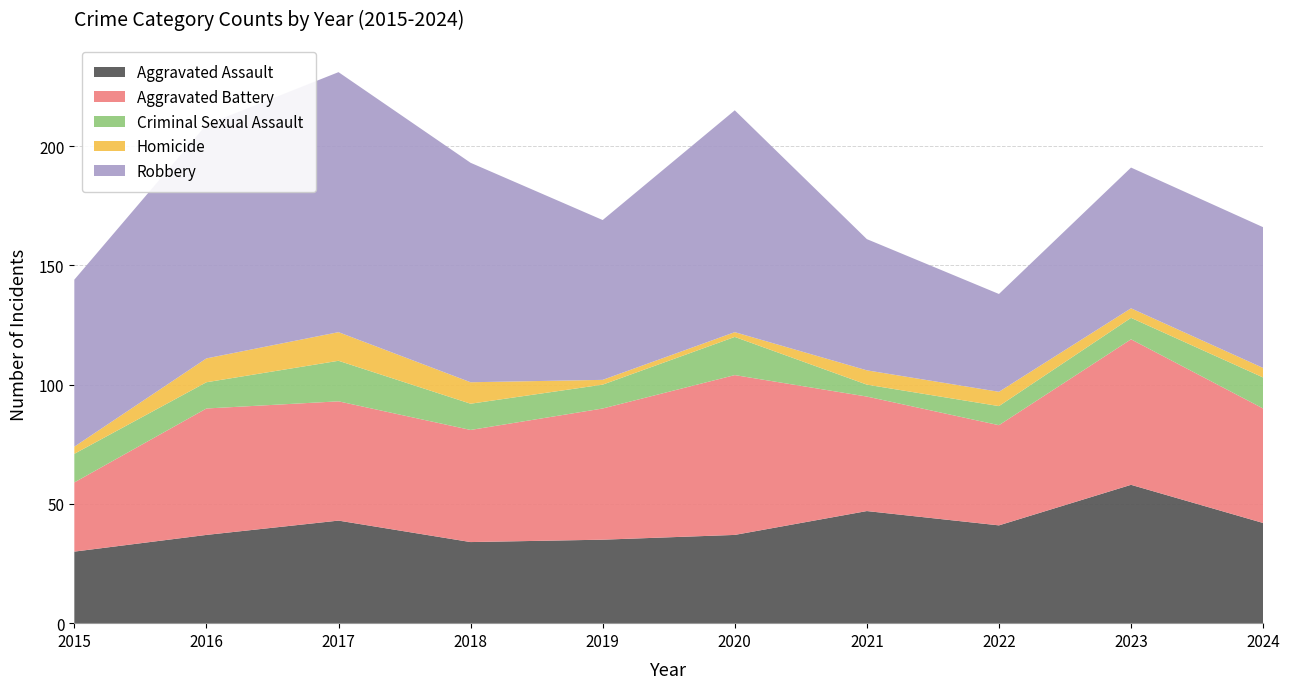

Reading right to left, transcribe all the data shown in this chart.

Aggravated Assault: 42	58	41	47	37	35	34	43	37	30
Aggravated Battery: 48	61	42	48	67	55	47	50	53	29
Criminal Sexual Assault: 13	9	8	5	16	10	11	17	11	12
Homicide: 4	4	6	6	2	2	9	12	10	3
Robbery: 59	59	41	55	93	67	92	109	98	70